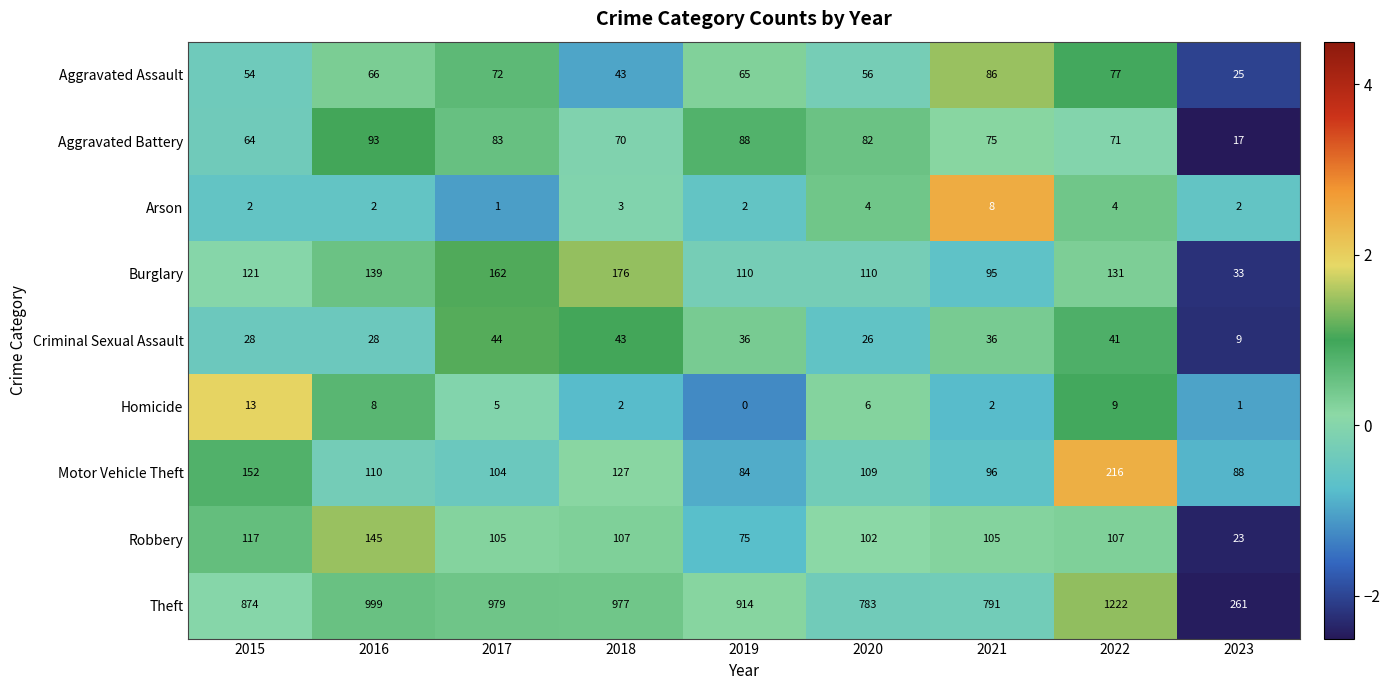

How many data points does each series have?

9